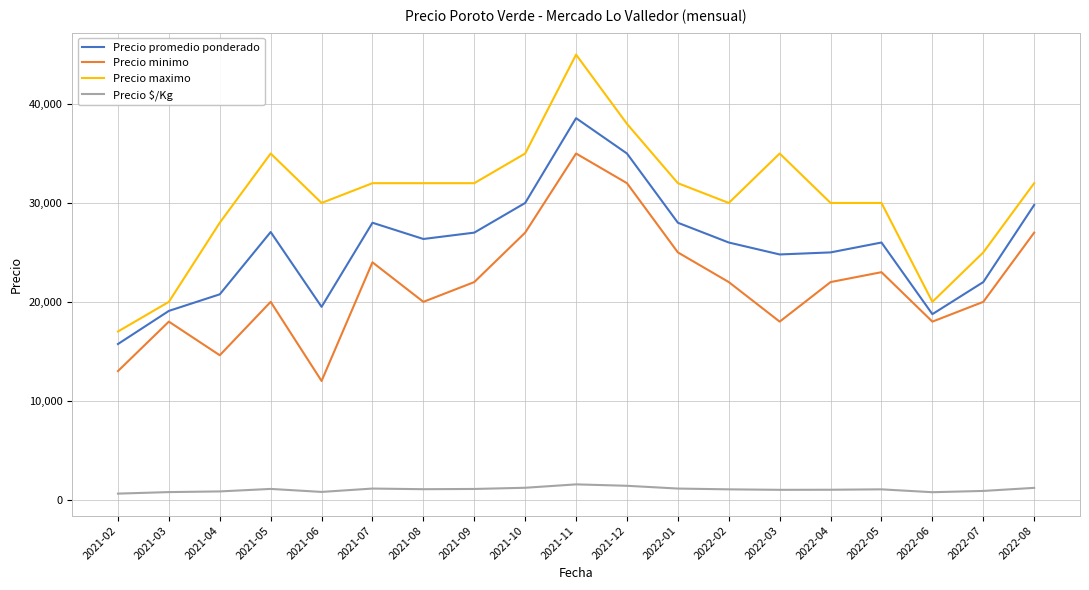

True or false: Precio promedio ponderado and Precio minimo cross at least once.

False